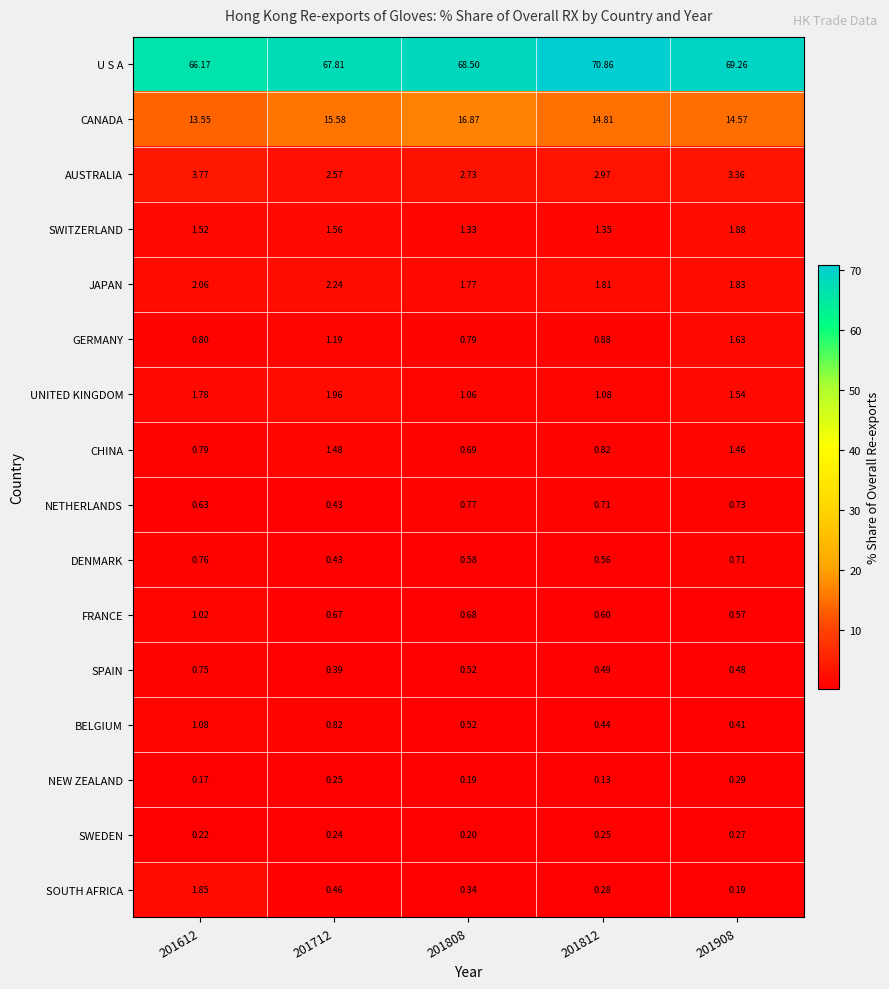

Rank the series by their maximum value, from highest to lowest.

U S A, CANADA, AUSTRALIA, JAPAN, UNITED KINGDOM, SWITZERLAND, SOUTH AFRICA, GERMANY, CHINA, BELGIUM, FRANCE, NETHERLANDS, DENMARK, SPAIN, NEW ZEALAND, SWEDEN